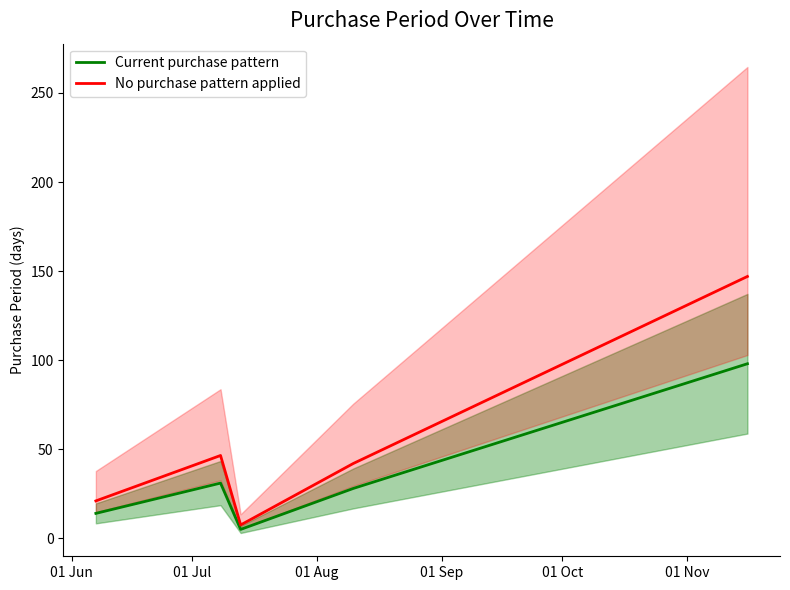

What is the highest value of the No purchase pattern applied series?

147.0